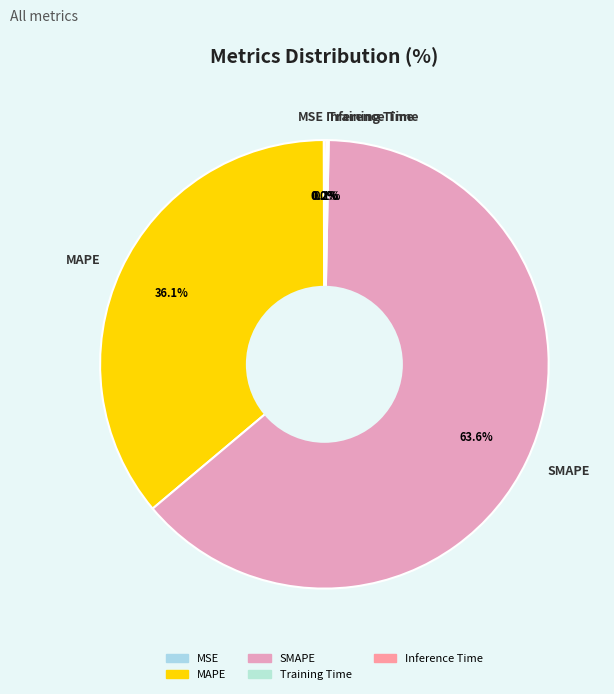

What percentage is NOT represented by SMAPE?

36.4%